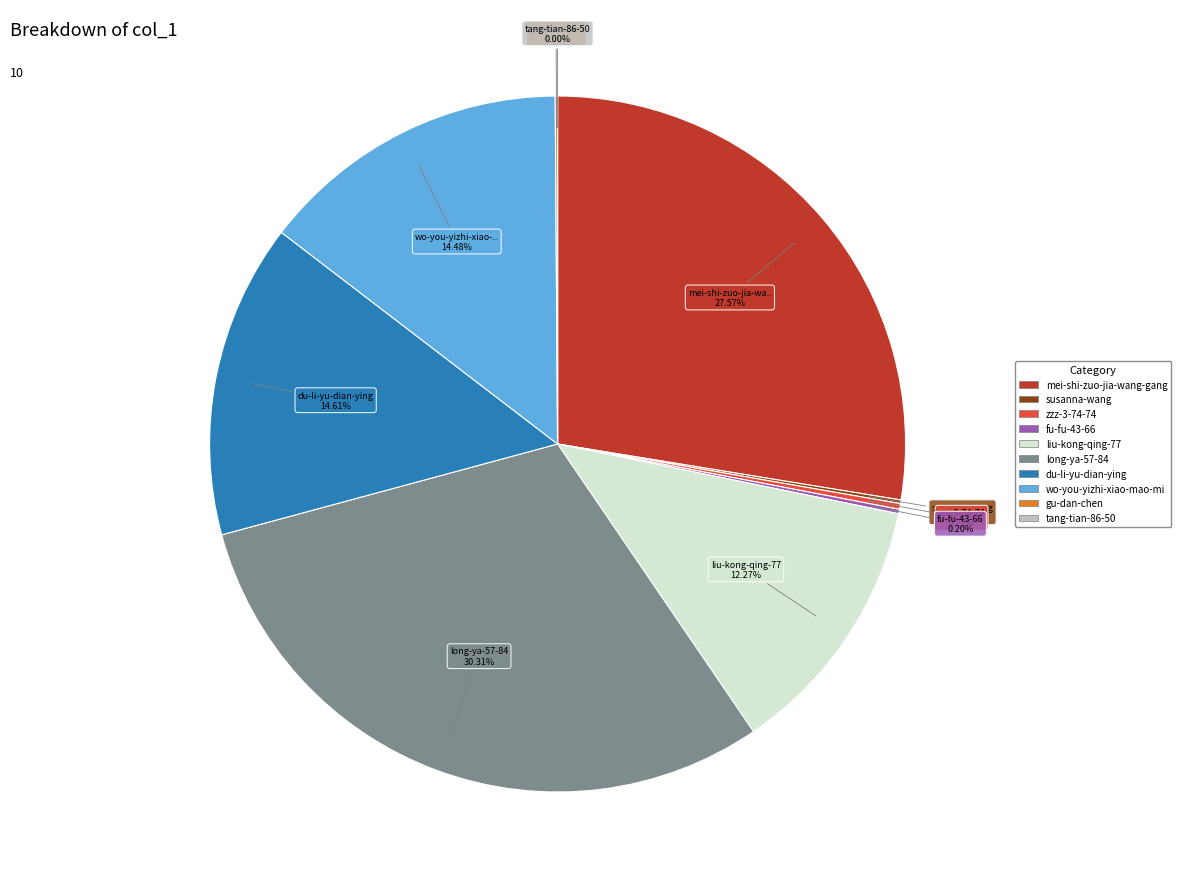

Is there a majority slice in this chart?

No